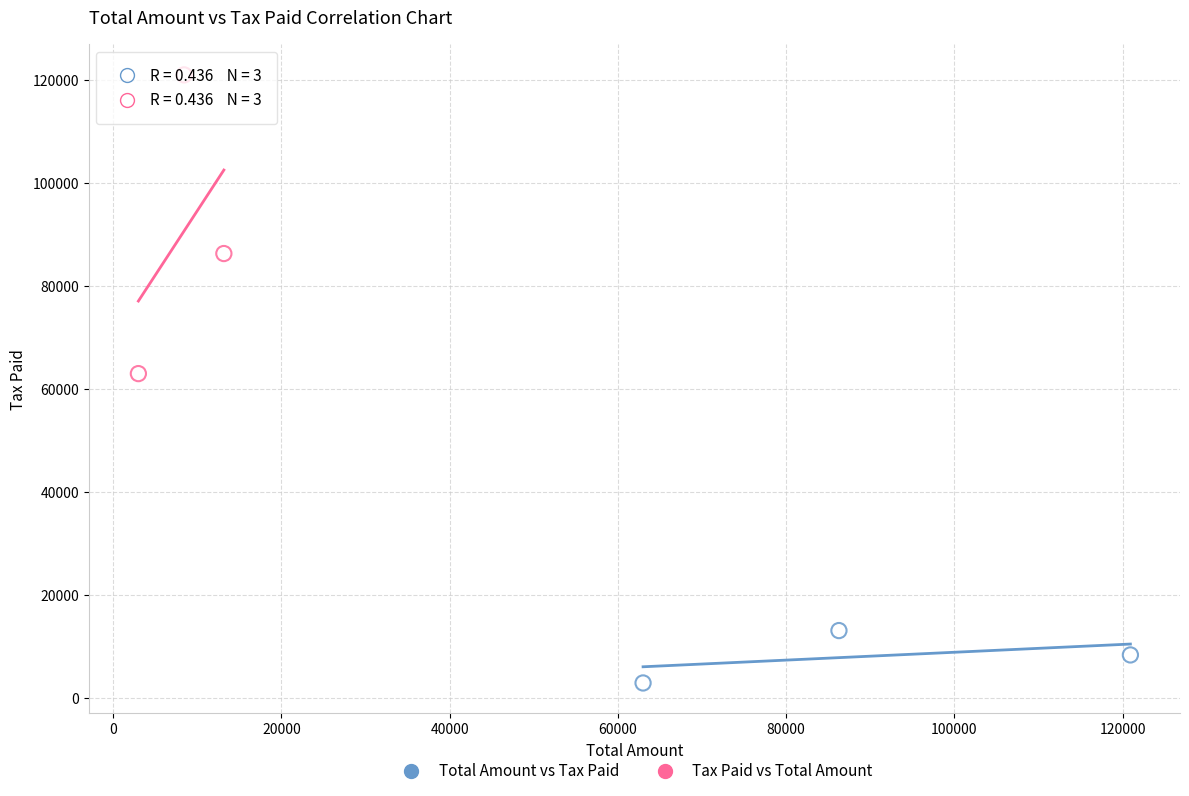

Which series reaches the minimum Y coordinate?

Total Amount vs Tax Paid